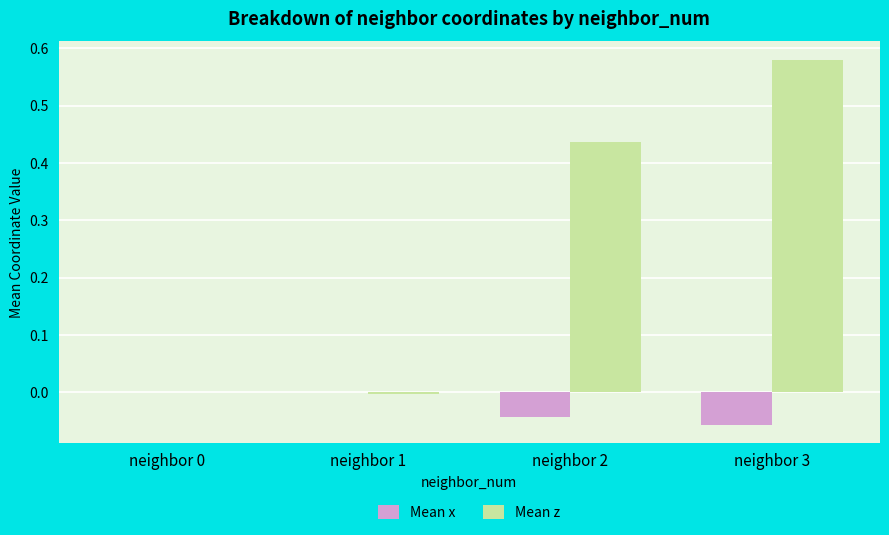

The value of Mean z at neighbor 0 is 0.0. True or false?

True